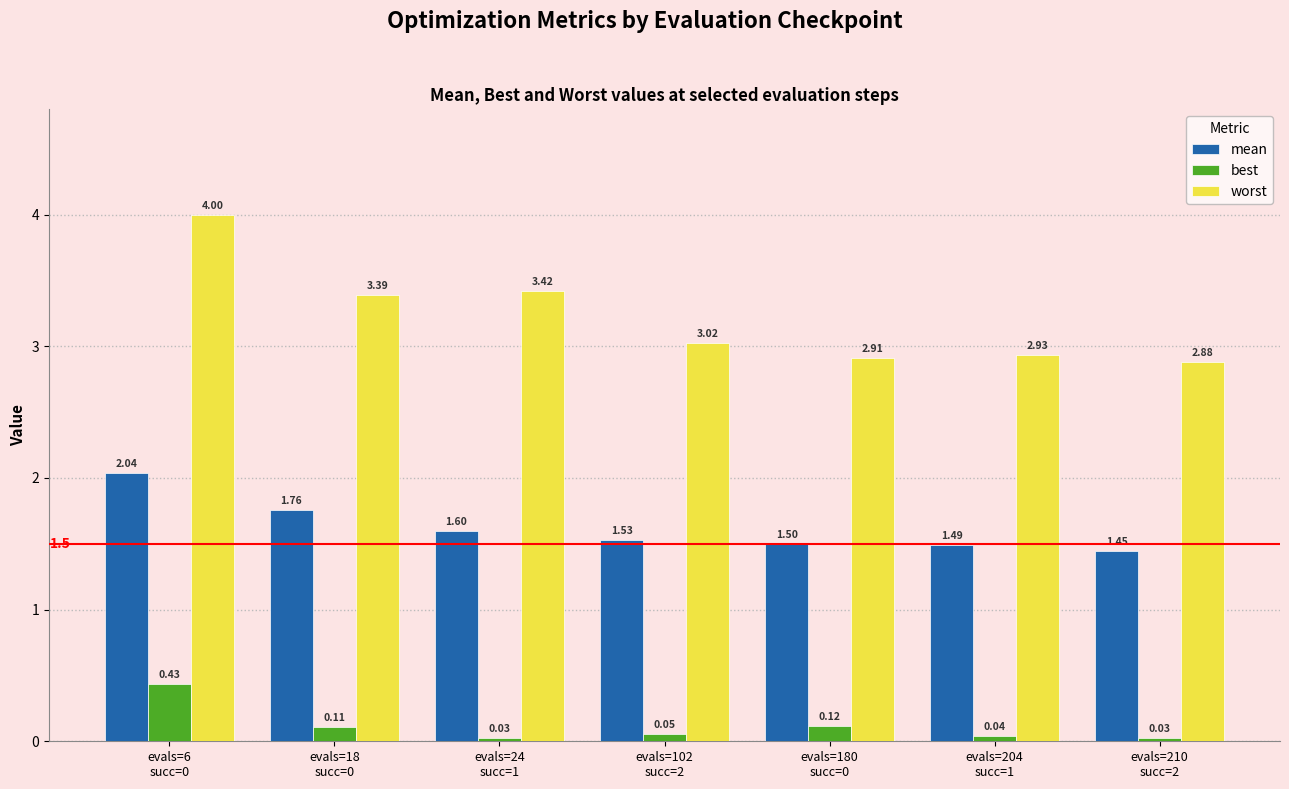

What is the average value of the worst series?

3.2